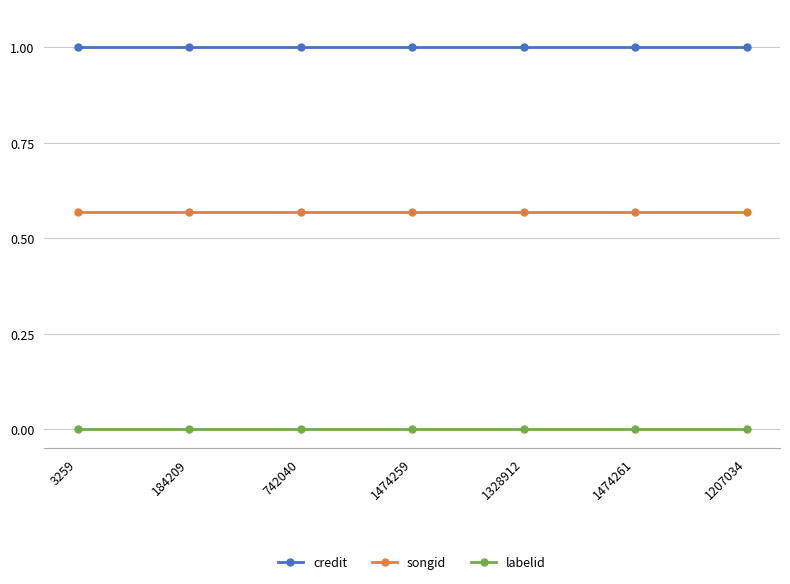

What is the label of the 5th point from the right?

742040